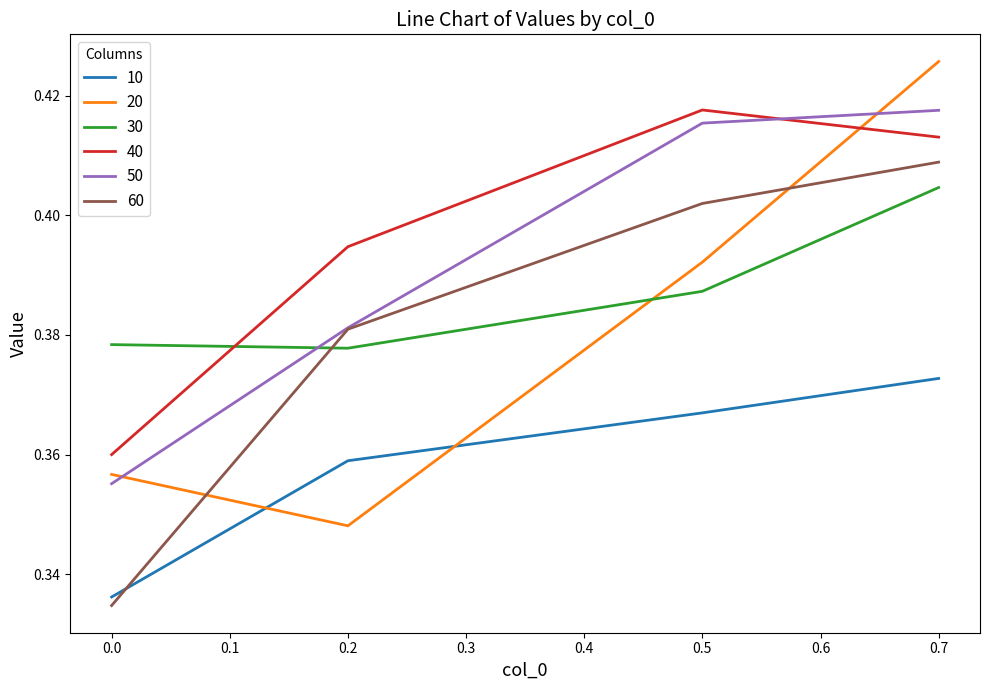

The value of 30 at 0.2 is 0.5. True or false?

False